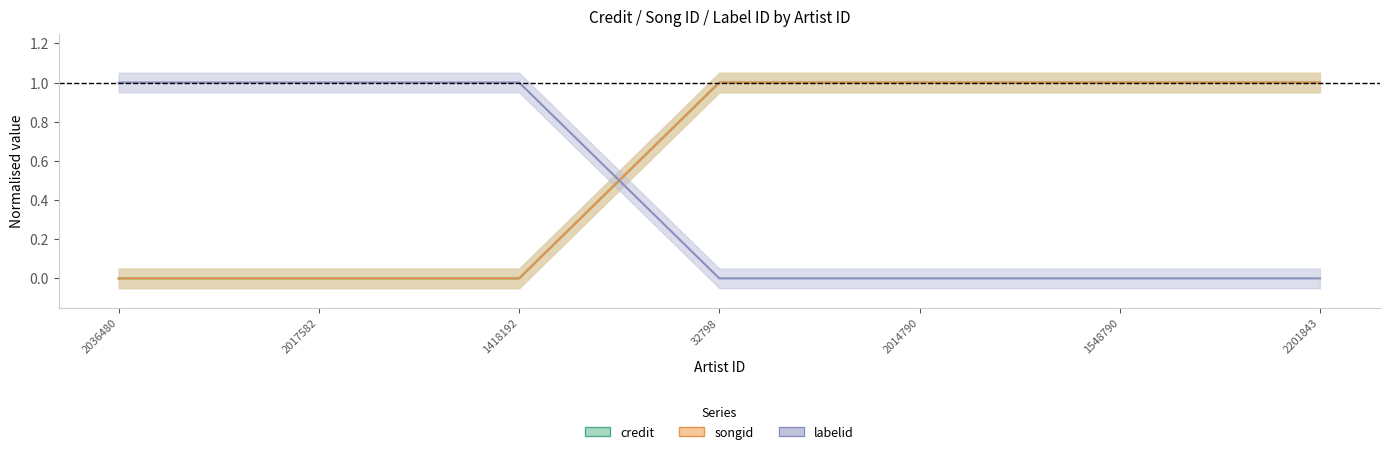

True or false: songid and credit cross at least once.

False